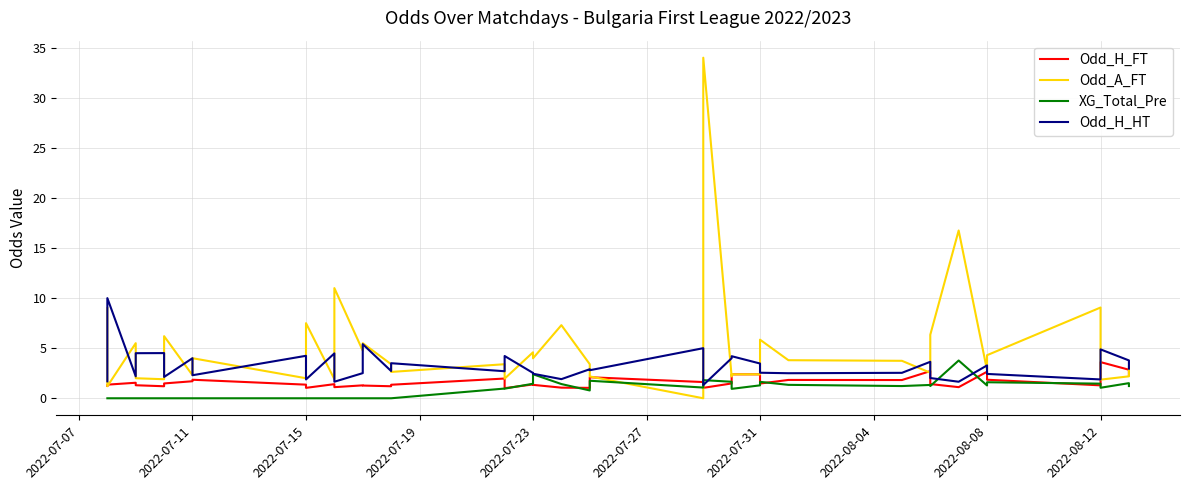

Which series has the largest total across all categories?

Odd_A_FT